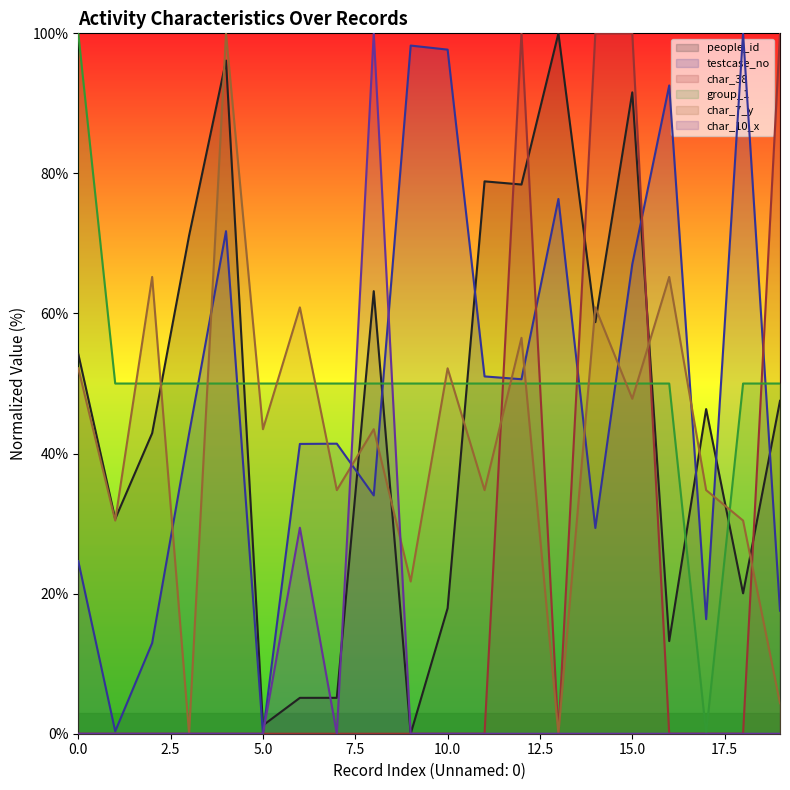

What is the difference between the second highest and minimum values in the char_7_y series?

65.2